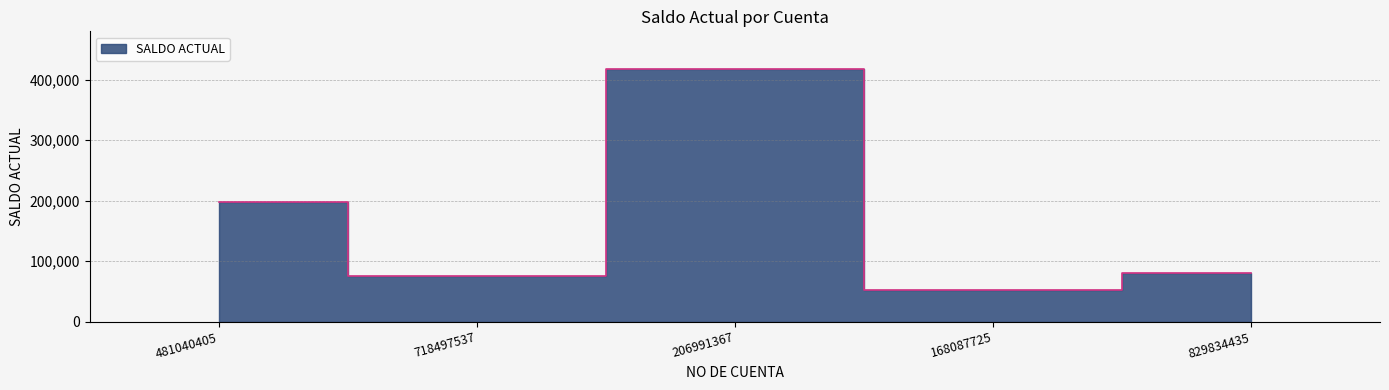

Reading left to right, what are all the values shown in this chart?

198000	76000	417000	53000	80000